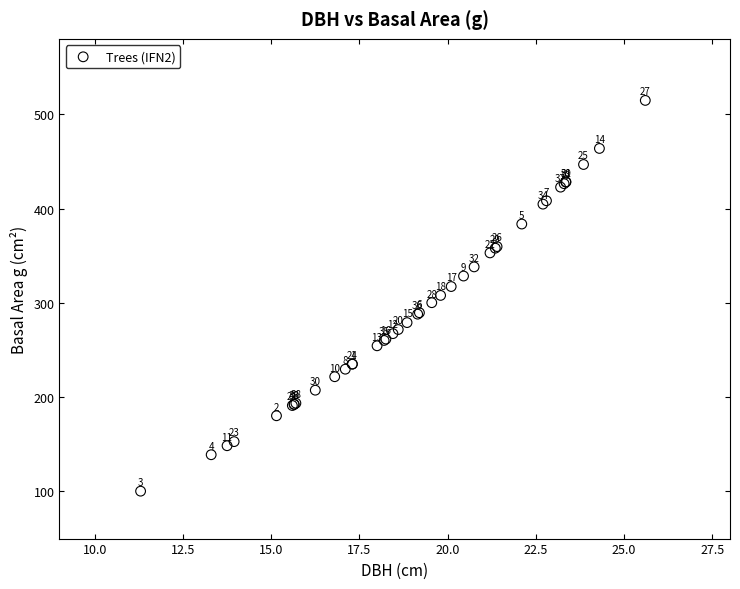

What Y value in the scatter plot is closest to 307?

307.9